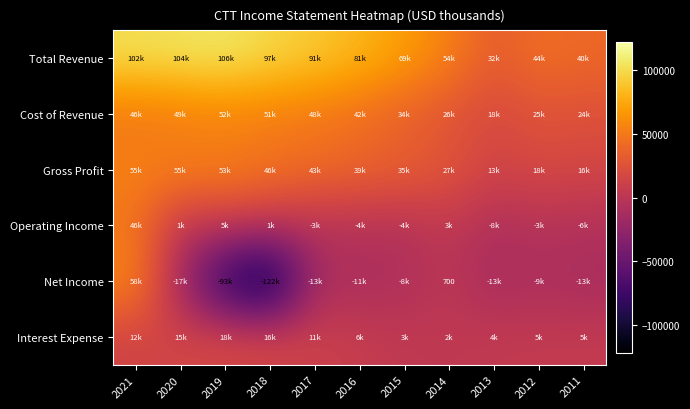

What is the difference between the Interest Expense values at 2017 and 2018?

5100